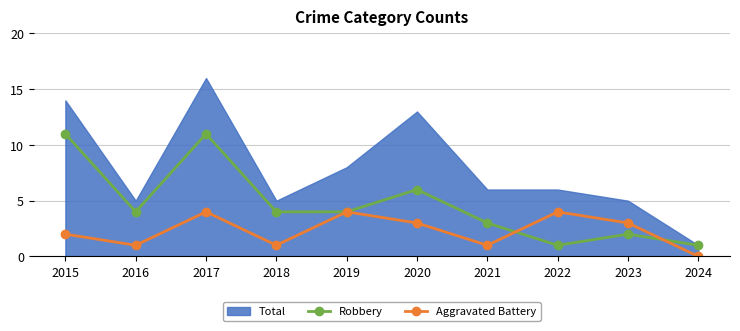

At which label does Aggravated Battery reach its minimum?

2024